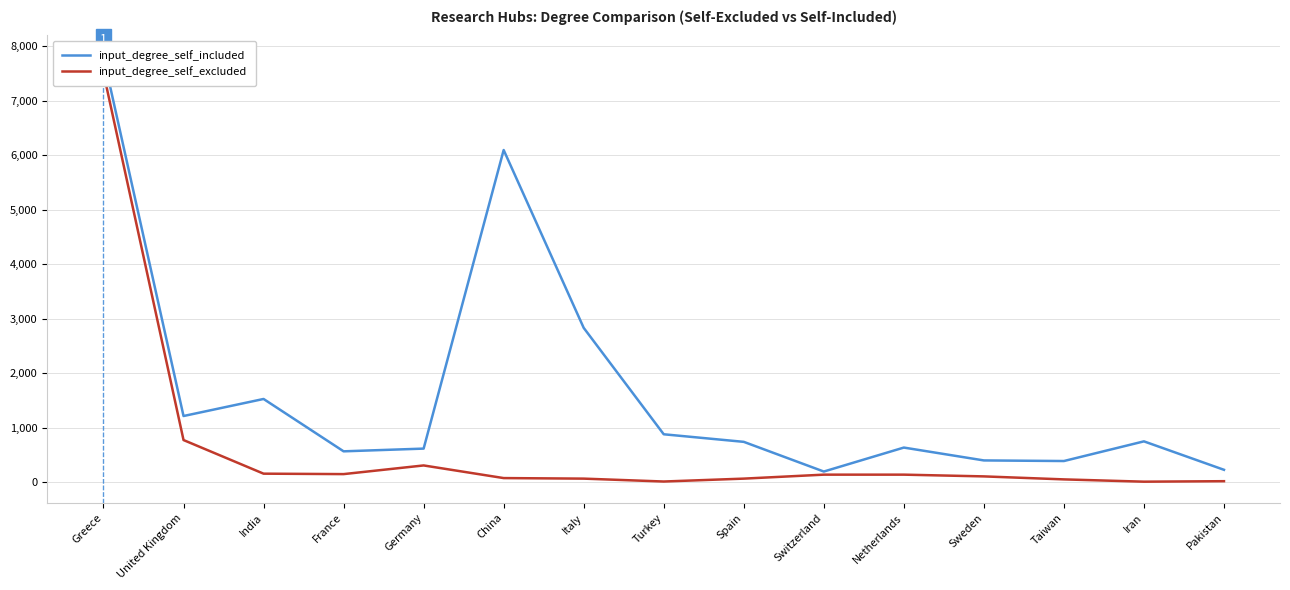

The value of input_degree_self_included at United Kingdom is 562. True or false?

False